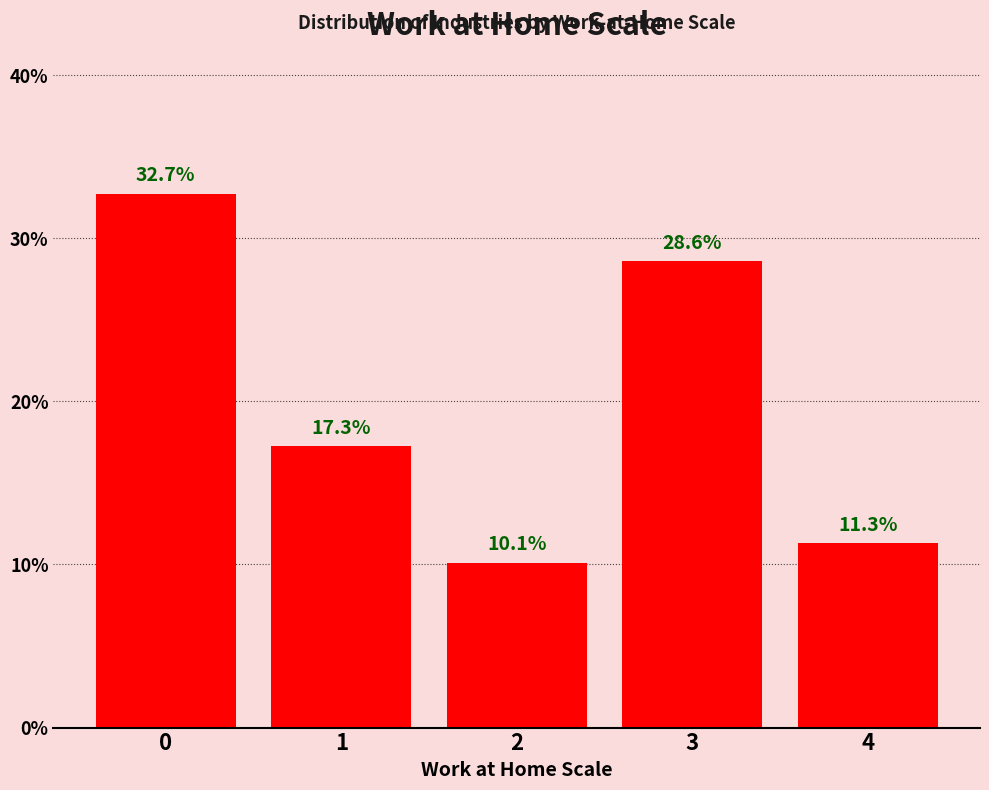

Reading left to right, extract all data points from this chart.

0=32.7	1=17.3	2=10.1	3=28.6	4=11.3